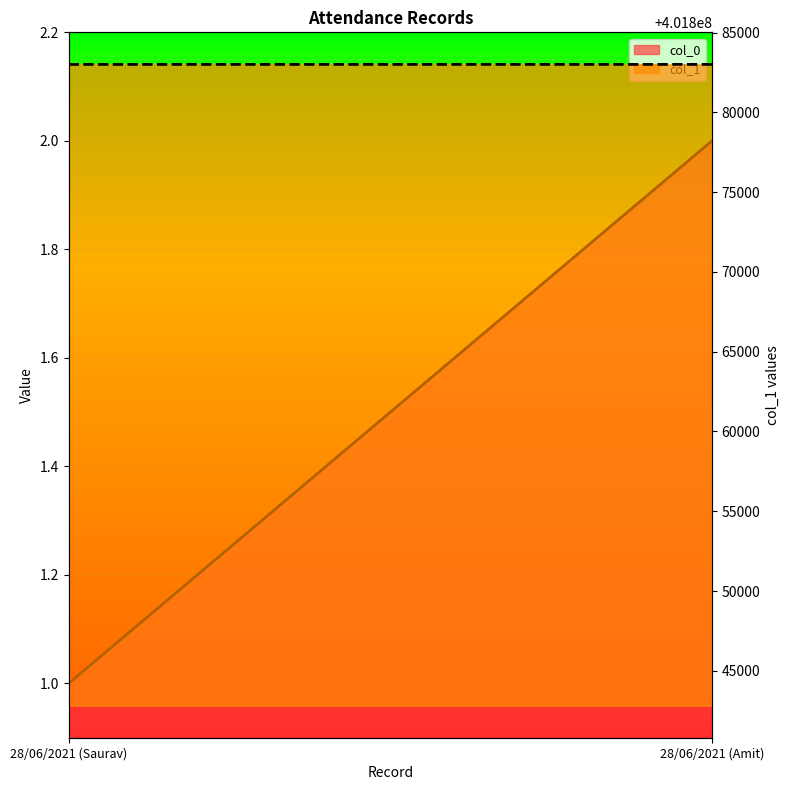

How many col_1_line values are between 401883003 and 401883004?

2